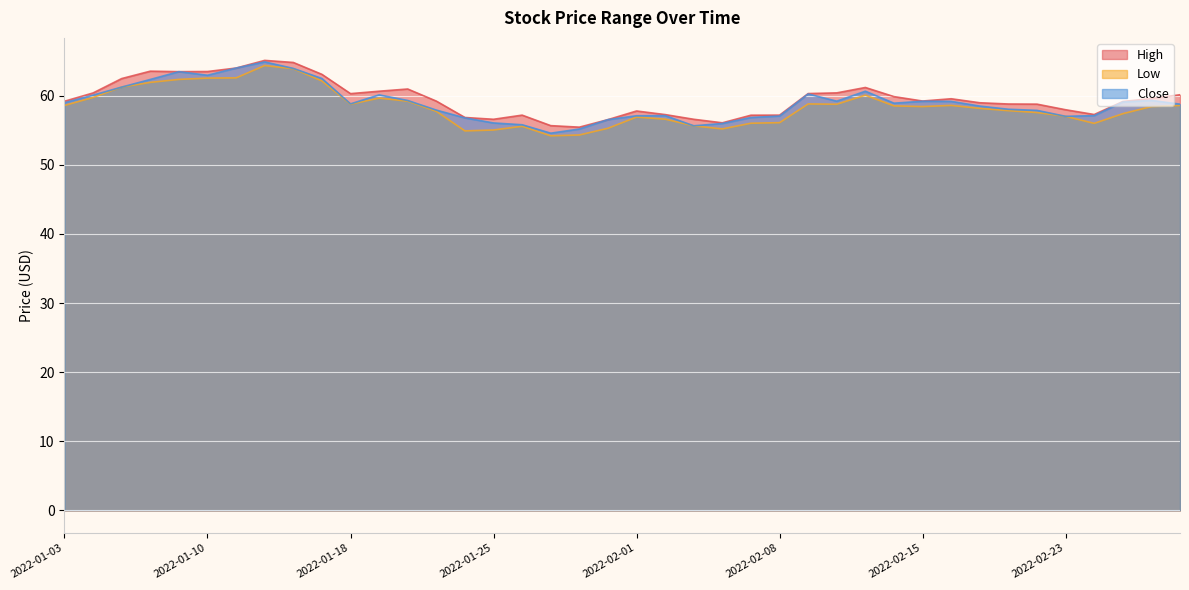

At 2022-01-12, list the series in order from smallest to largest.

Low, Close, High